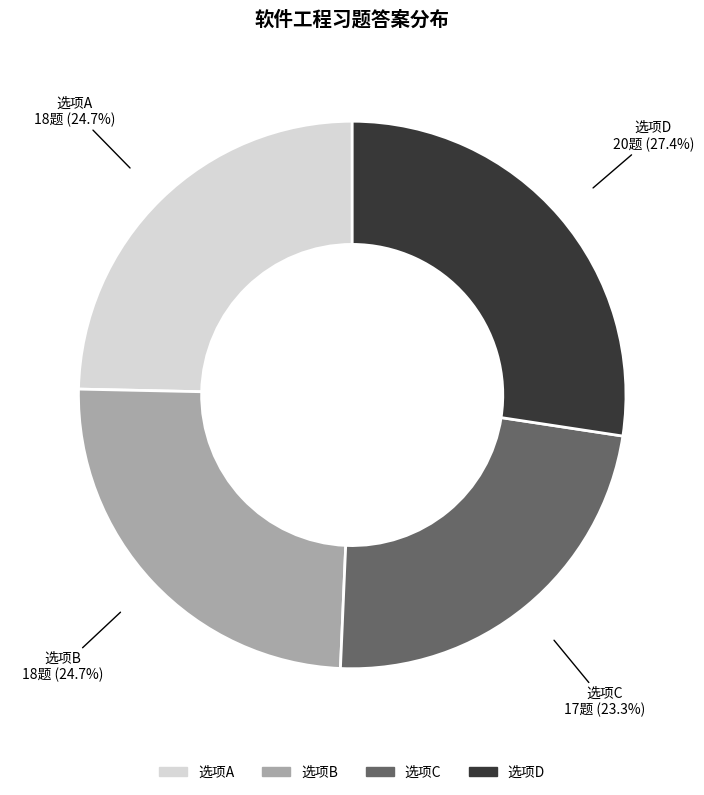

How much of the chart is everything except A?

75.3%